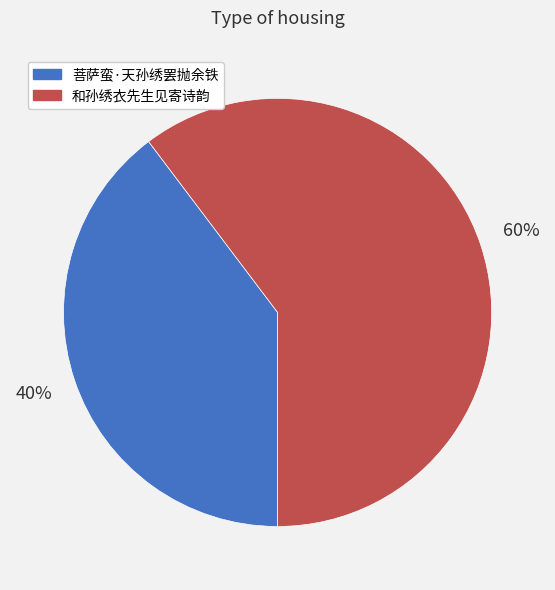

To the nearest percent, what portion does 和孙绣衣先生见寄诗韵 represent?

60%